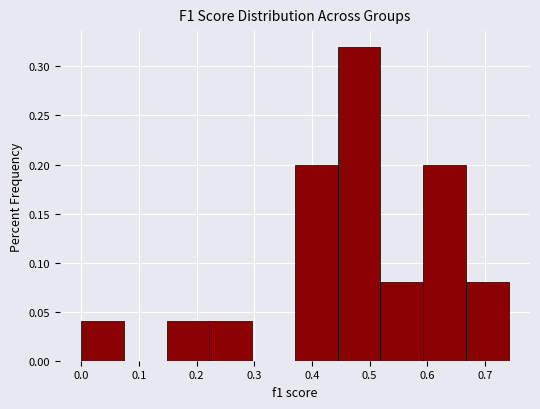

Which range on the x-axis has the tallest bar?

0.44 to 0.52